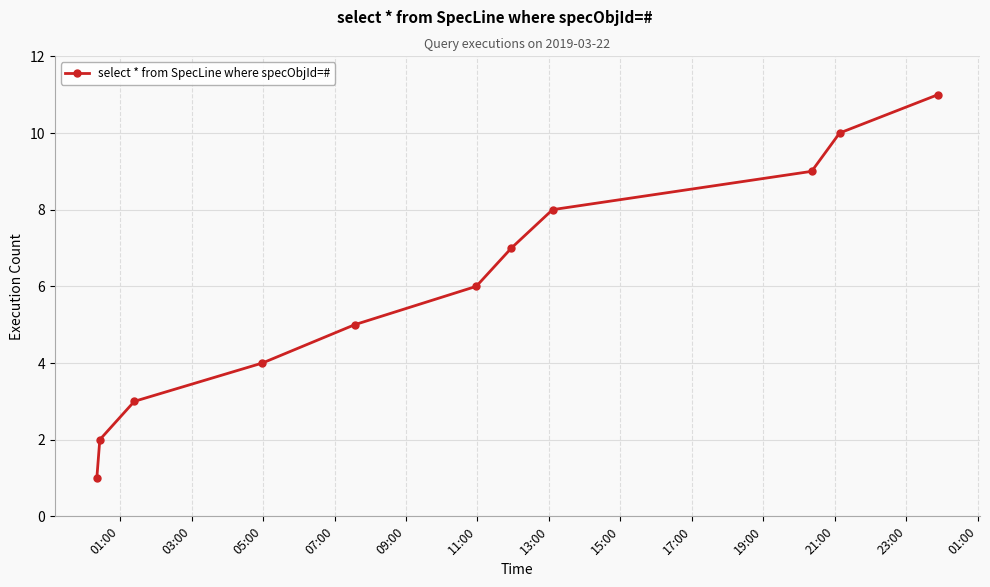

True or false: there are more than 1 points higher than both neighbors.

False